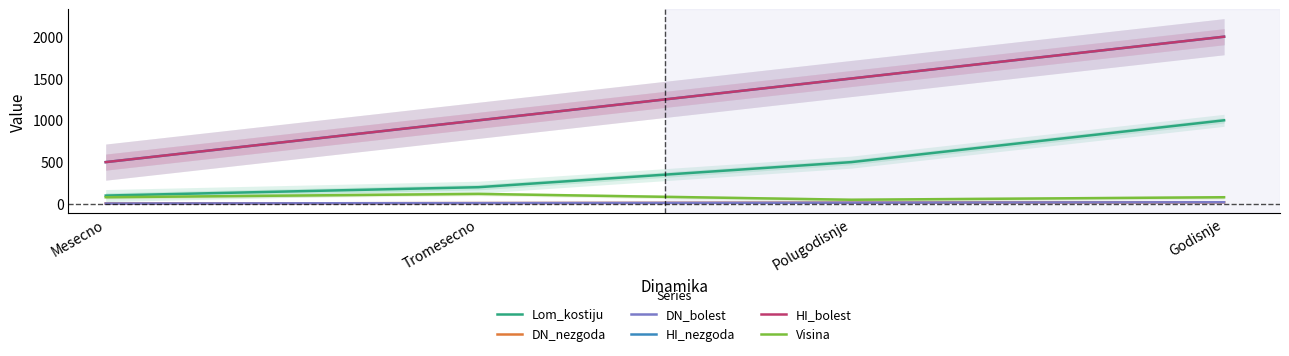

How many data points in Lom_kostiju are above 500?

1